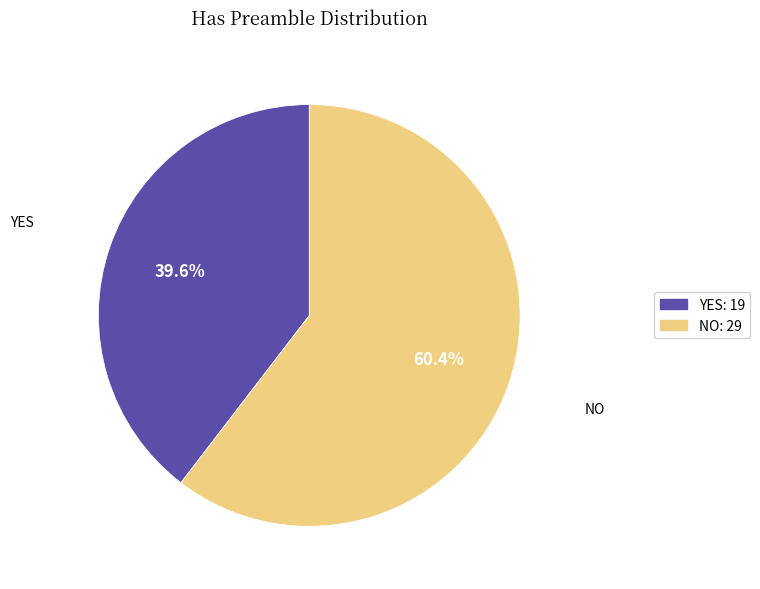

How many segments does this pie chart have?

2